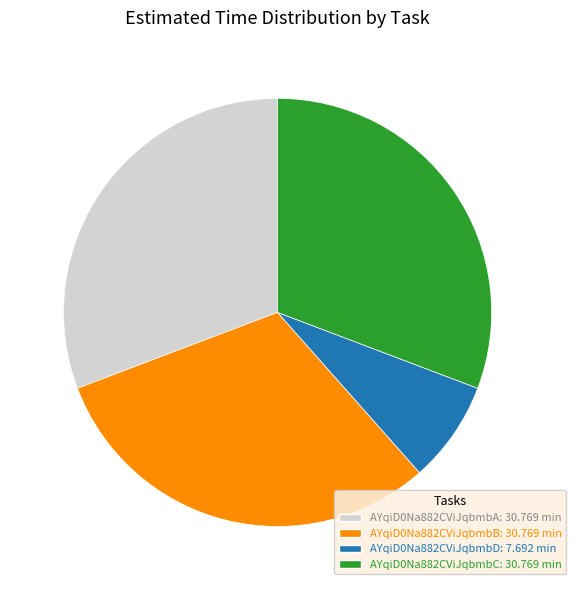

What is the smallest slice in the pie chart?

AYqiD0Na882CViJqbmbD